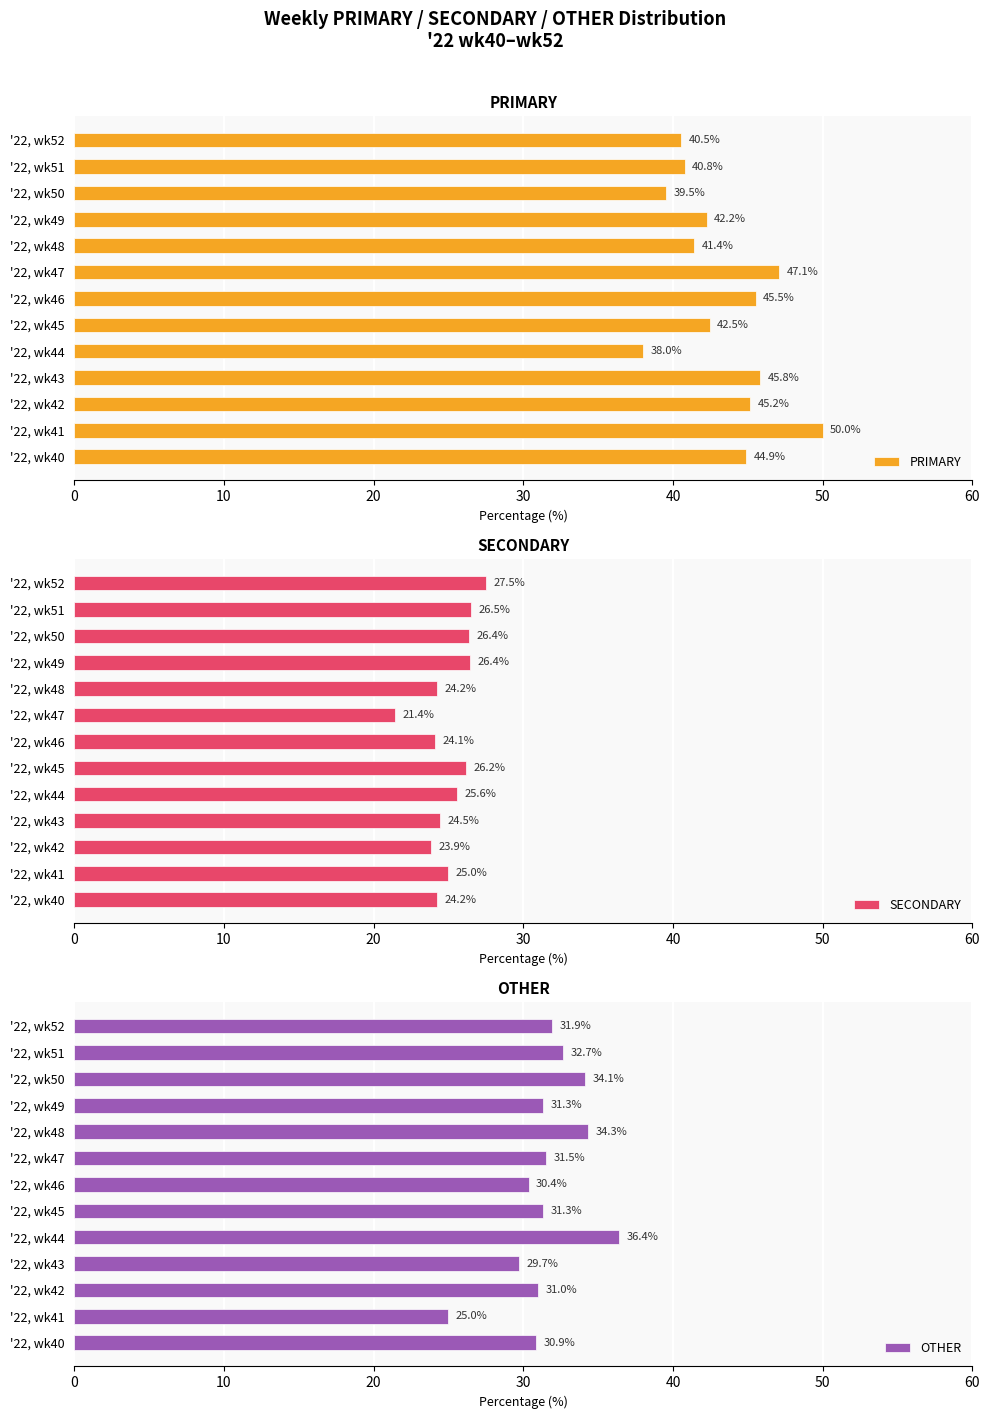

Which category has the lowest value in the PRIMARY series?

'22, wk44